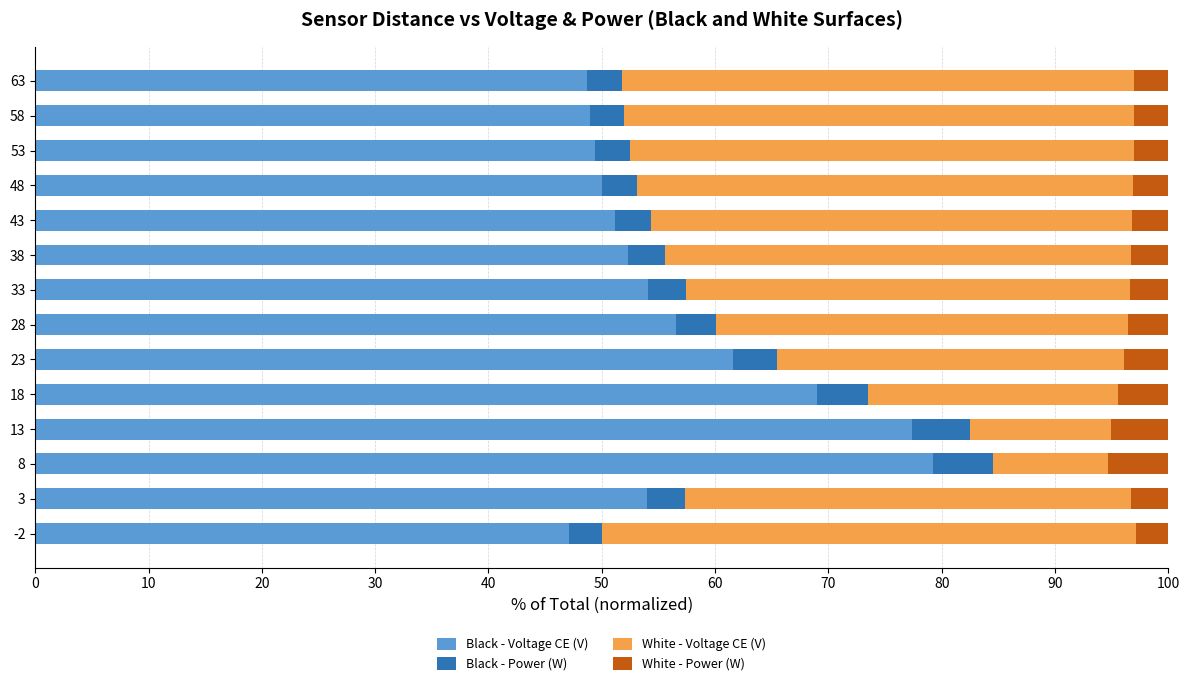

At which label is Black - Voltage CE (V) closest to 63?

23